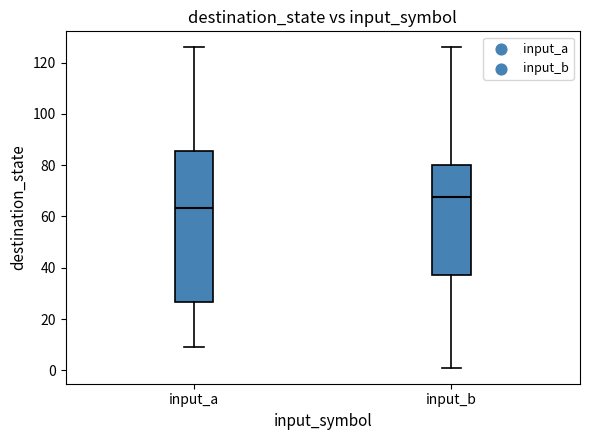

Which box's median line is the highest?

input_b